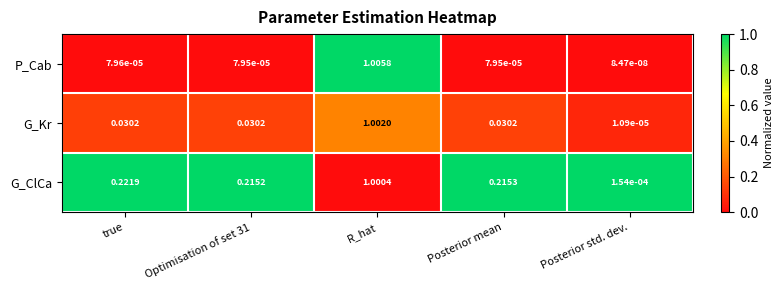

Which series has the largest range (max minus min)?

P_Cab